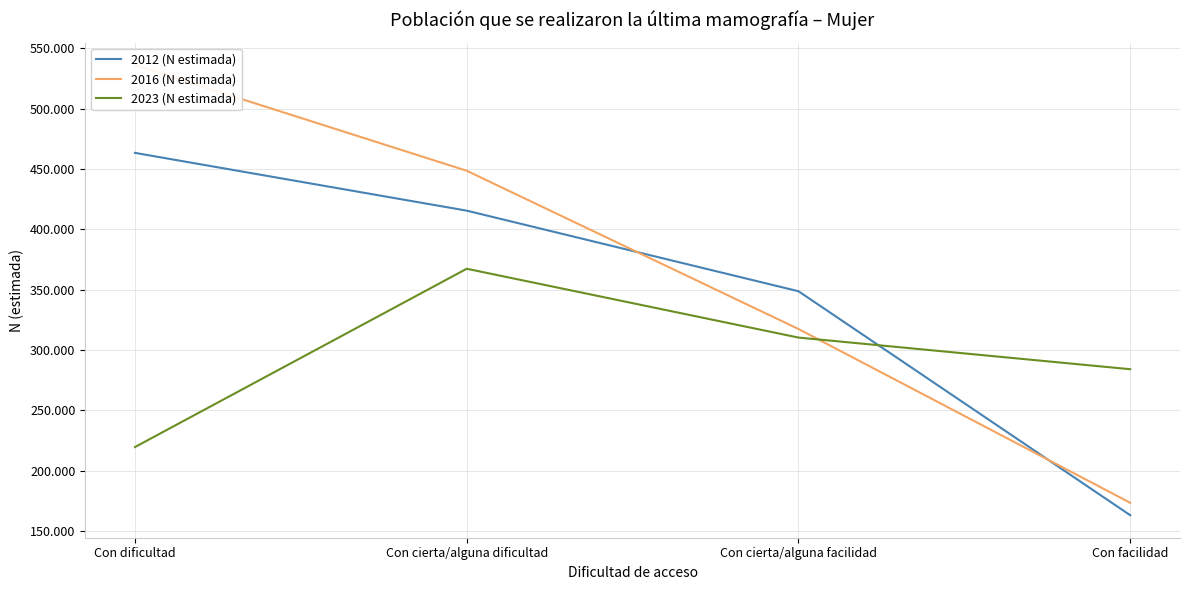

True or false: 2012 (N estimada) and 2023 (N estimada) cross at least once.

True